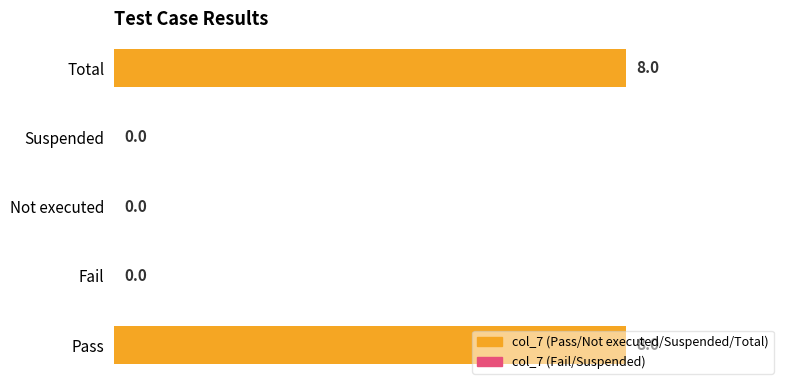

The value at Pass is 11. True or false?

False